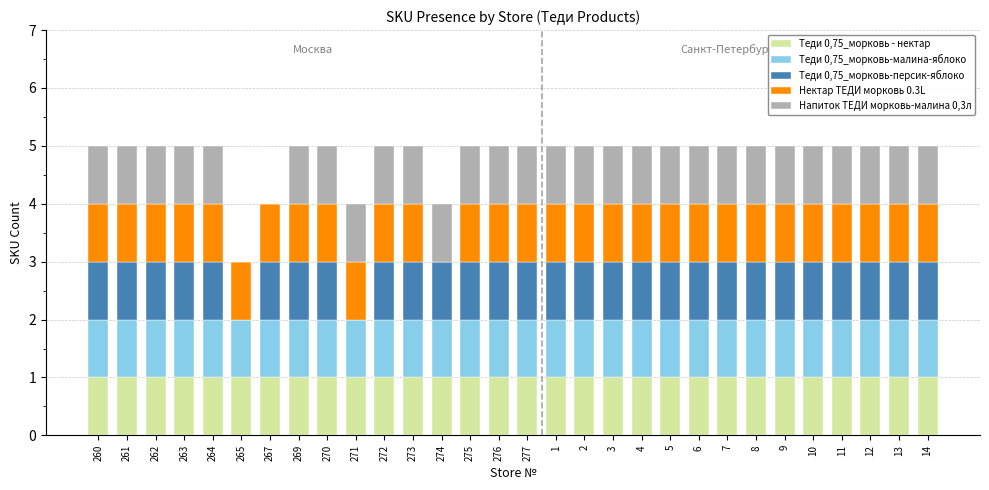

What is the total value across all series at 265?

3